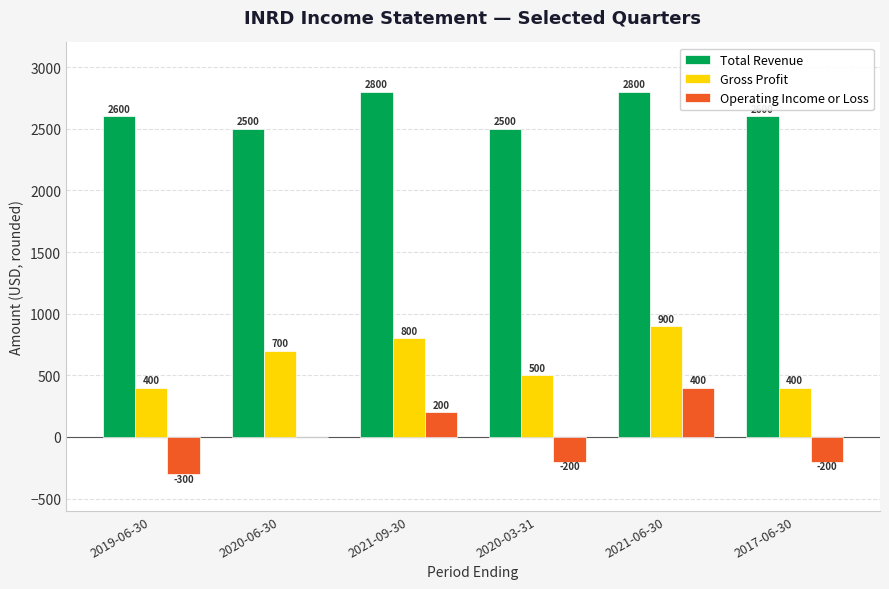

At which category is the sum across all series the highest?

2021-06-30